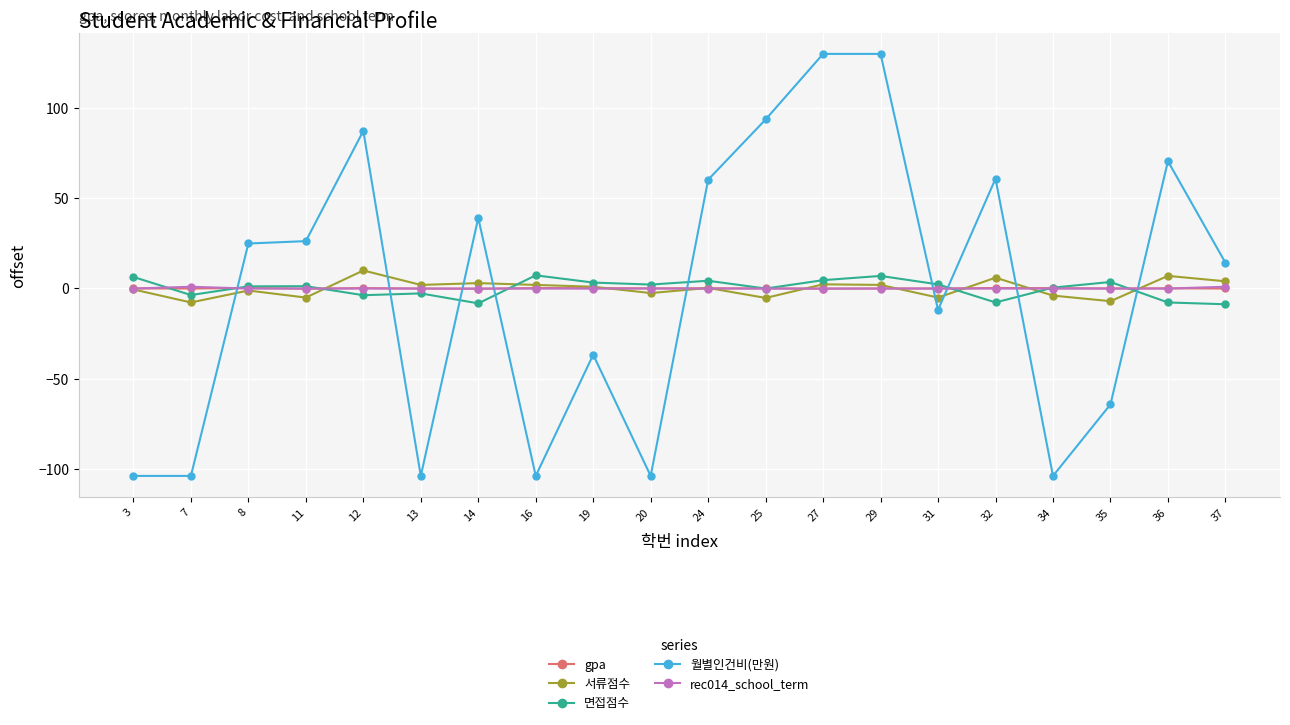

The gpa series shows 0.0 at 20. True or false?

True